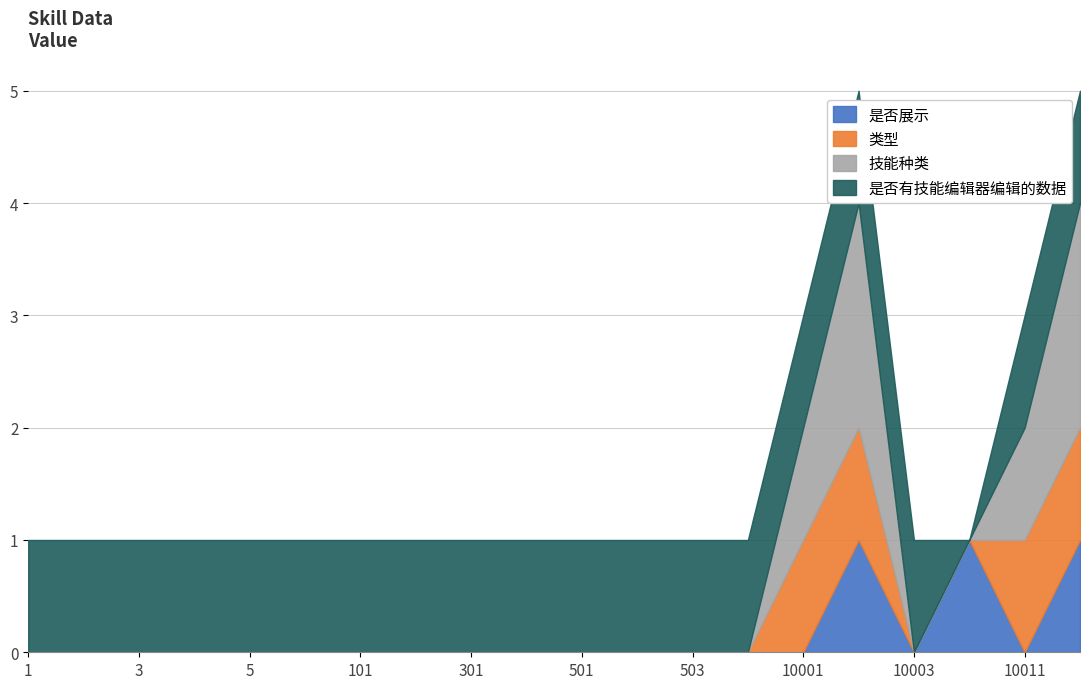

At which category is the sum across all series the highest?

10002